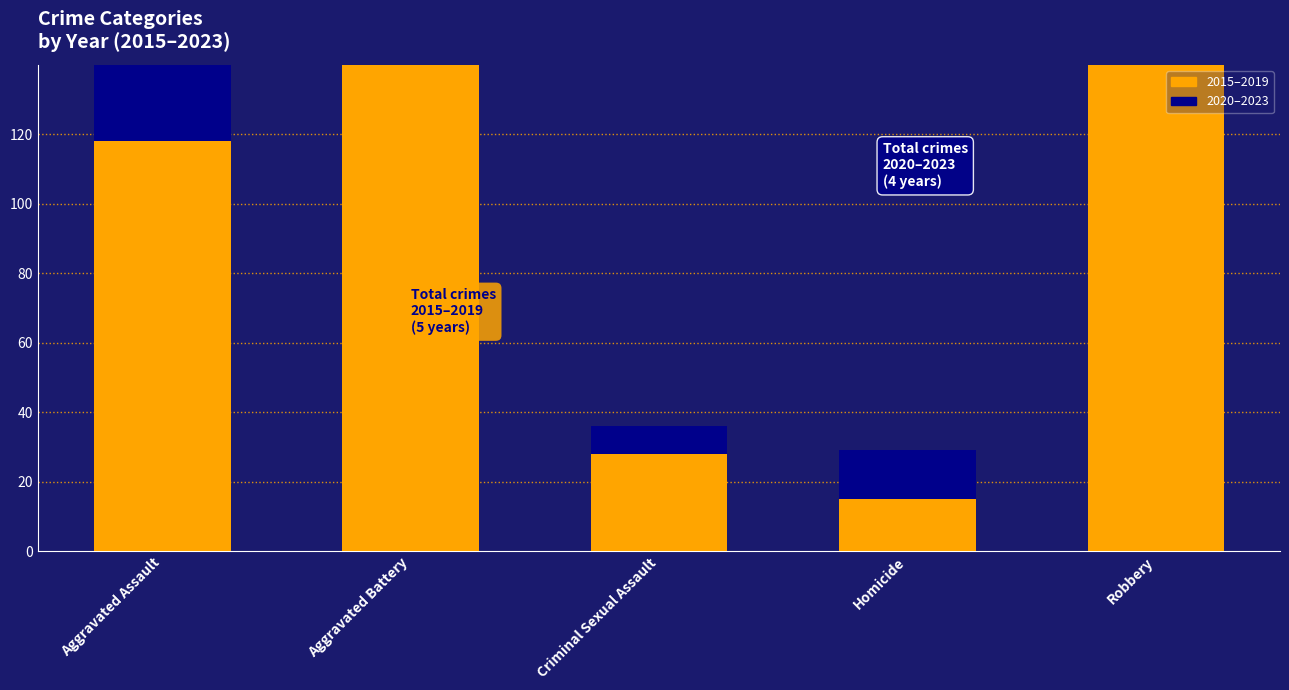

What is the highest value of the Total 2015-2019 series?

189